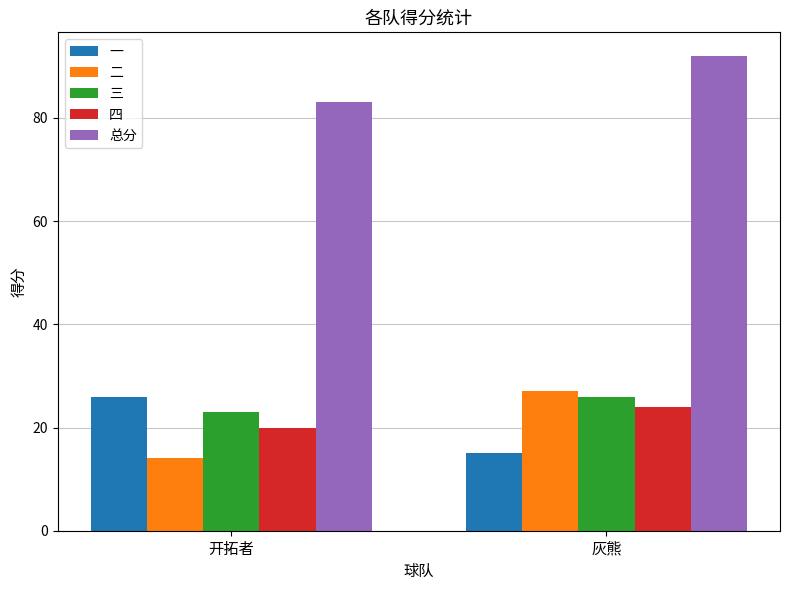

What are all the series names shown in the legend?

一, 二, 三, 四, 总分